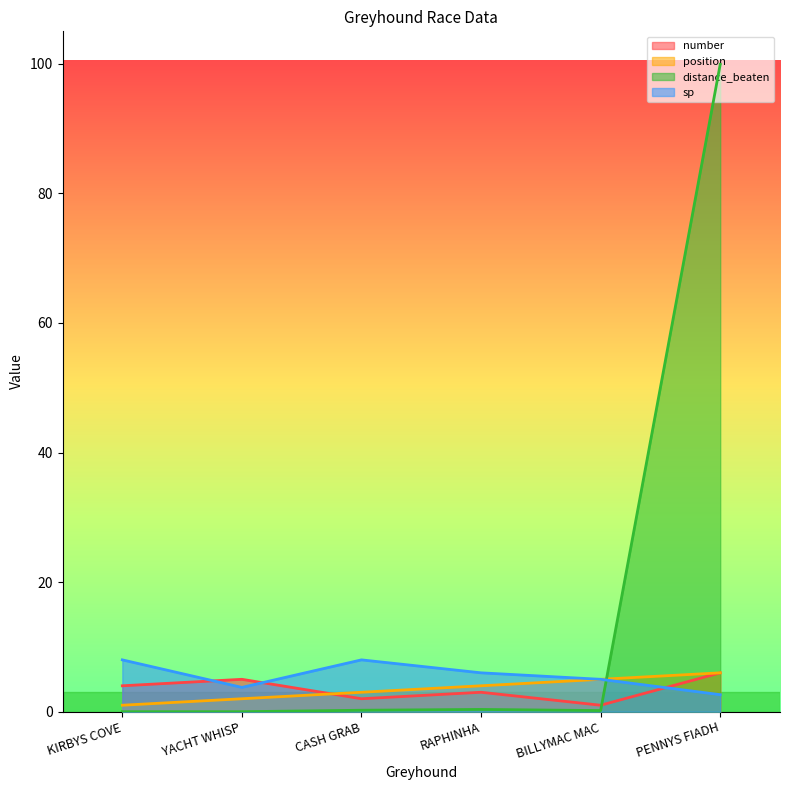

At how many categories does at least one series exceed 37?

1